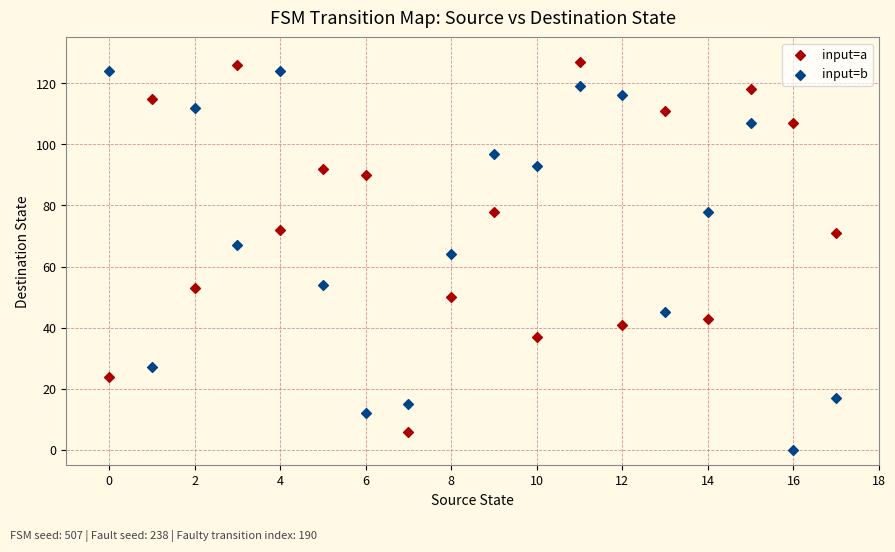

Which series reaches the minimum Y coordinate?

input=b